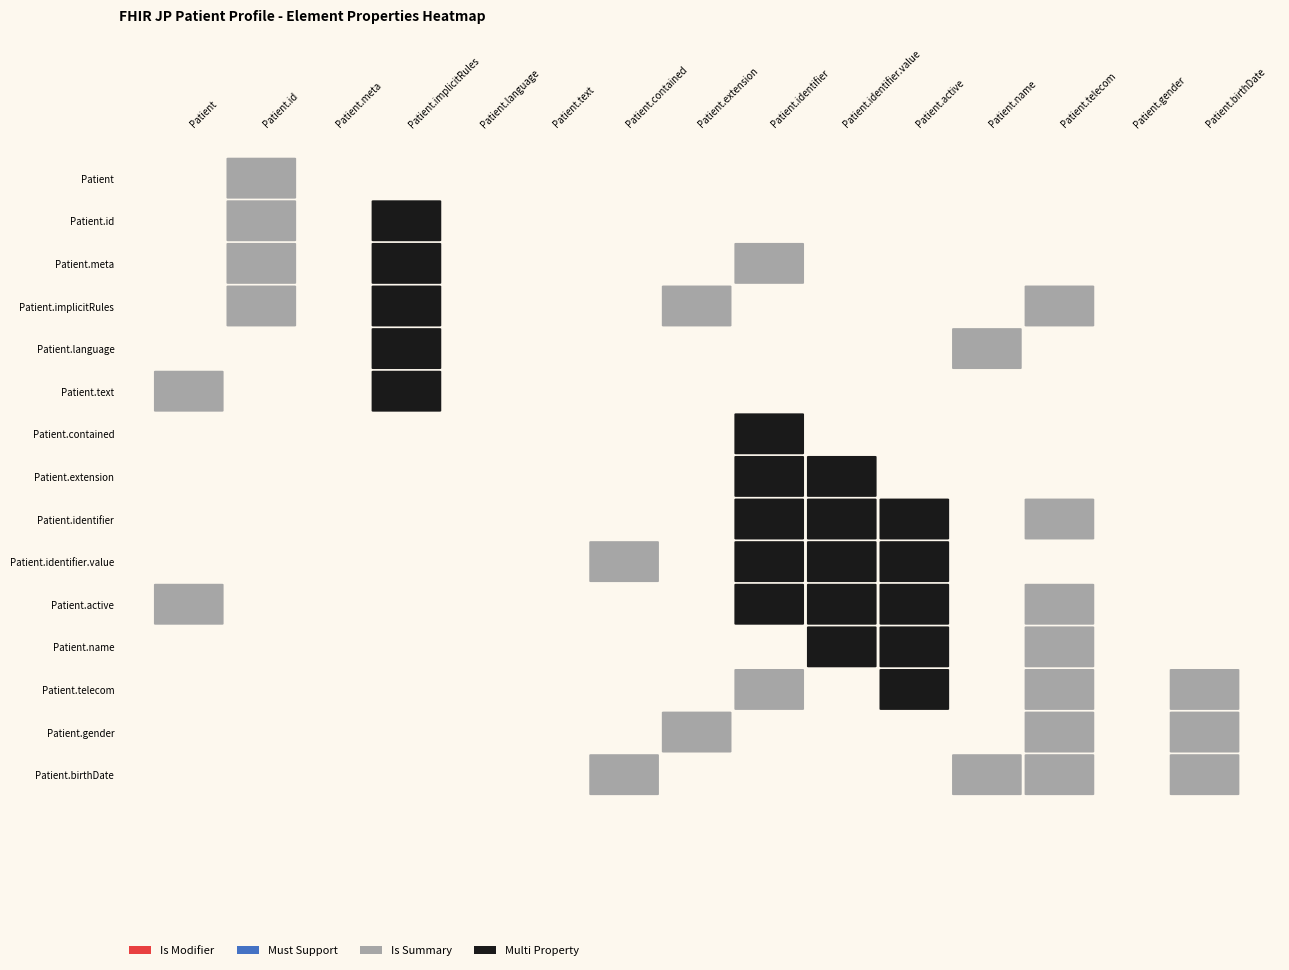

What is the total value across all series at 1?

1